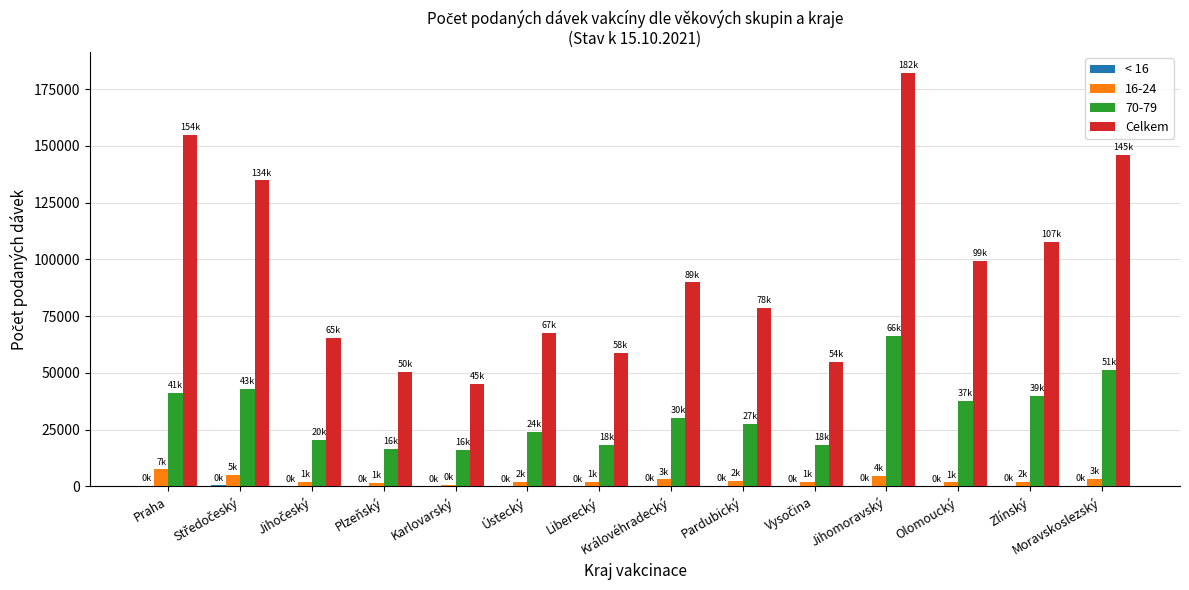

Which category has the highest value across all series?

Jihomoravský